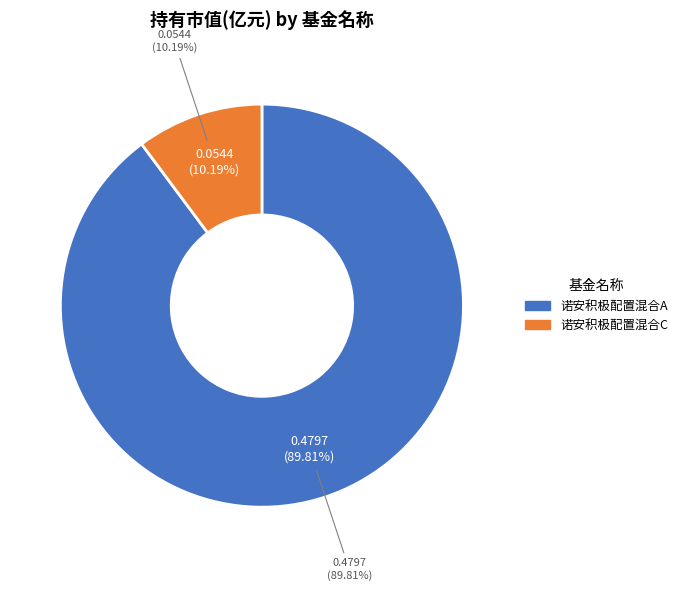

Does 诺安积极配置混合C represent more than half of the total?

No